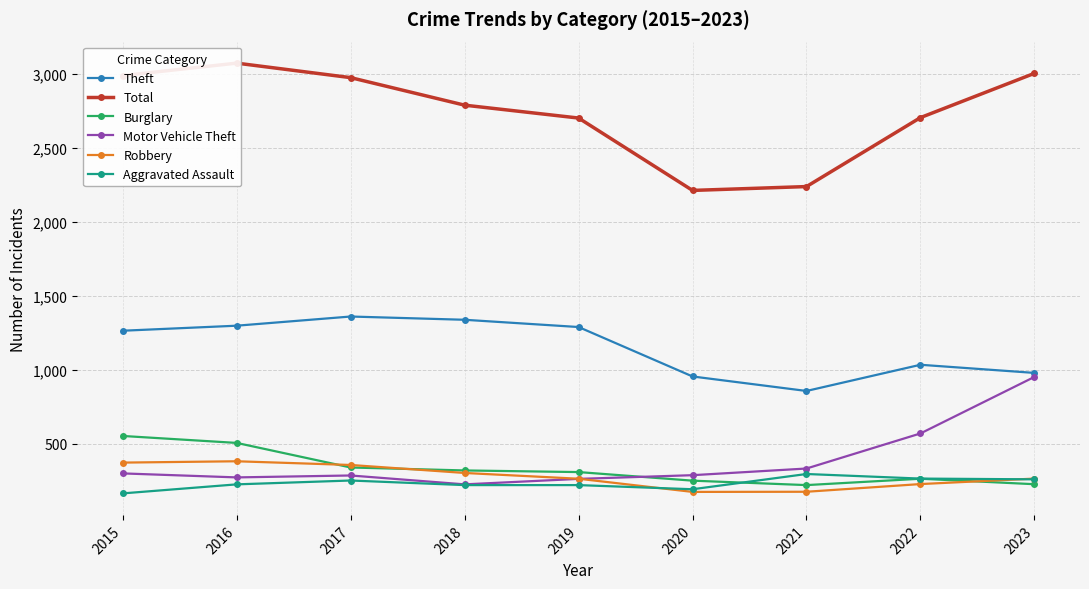

Is this an area chart (filled region under the line)?

No